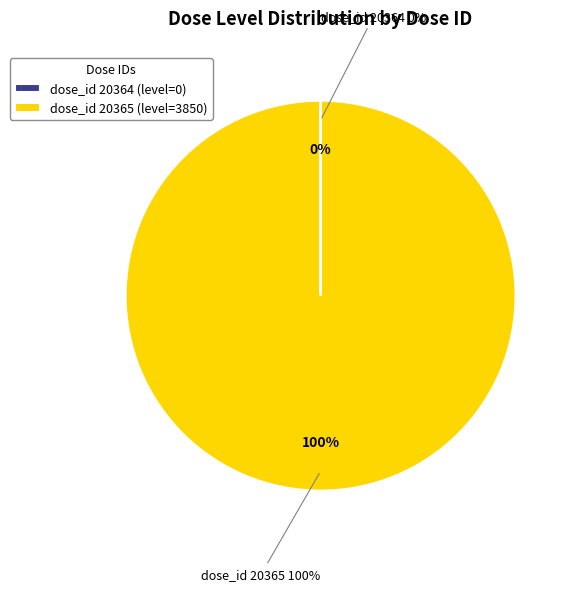

To the nearest percent, what is the difference between the 20365 and 20364 slice percentages?

100%